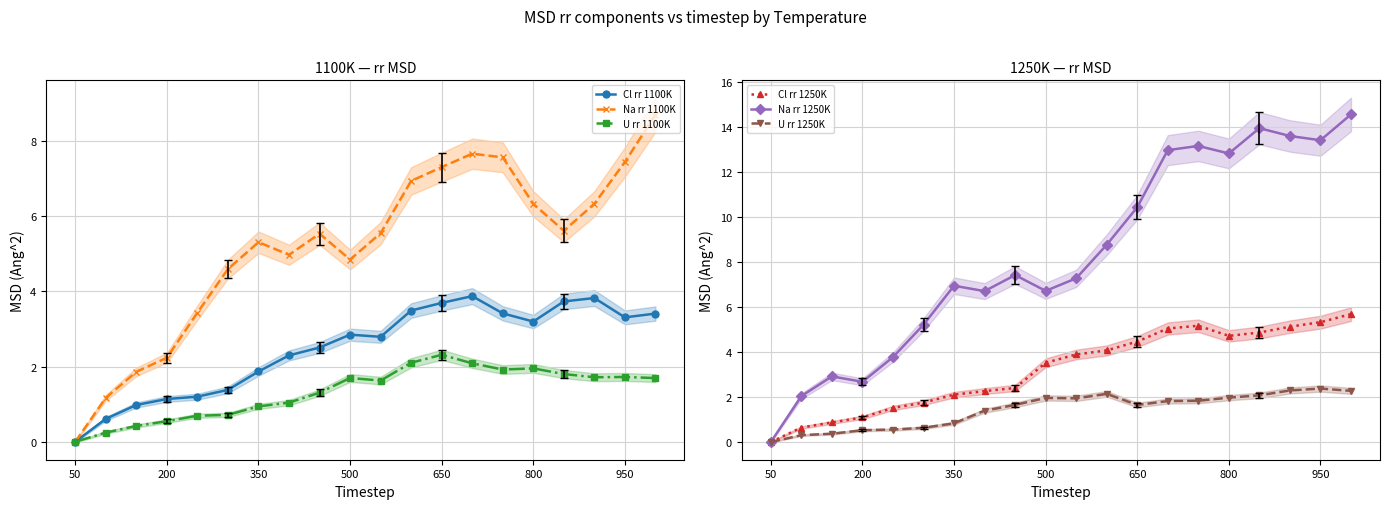

How many interior local valleys does the Na rr 1100K series have?

3